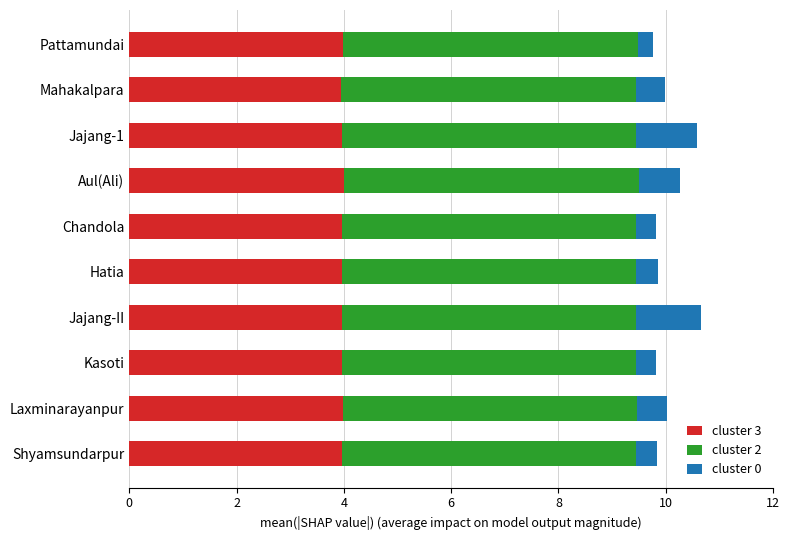

What is the total value across all series at Jajang-II?

10.7